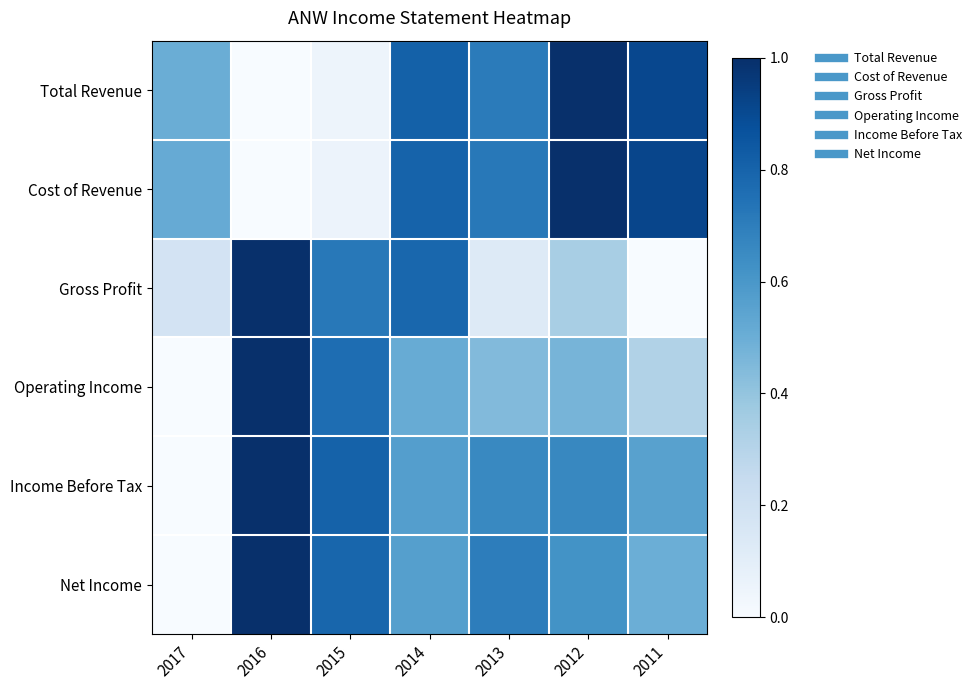

How many data points does each series have?

7